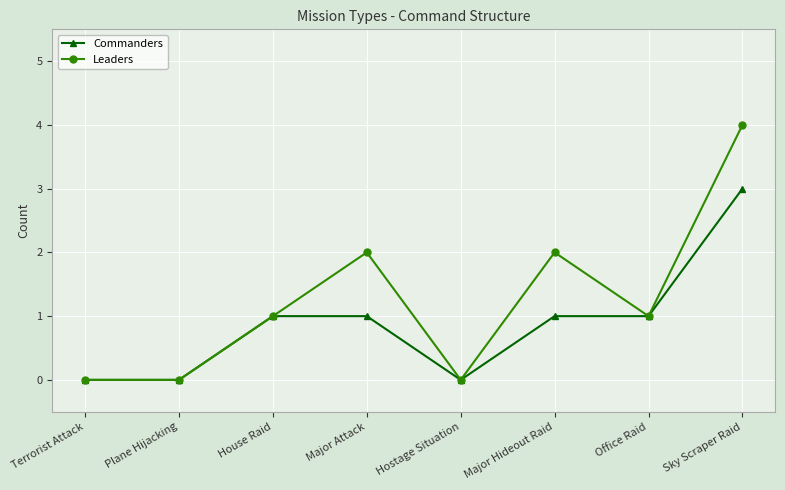

Which series has the widest spread of values?

Leaders